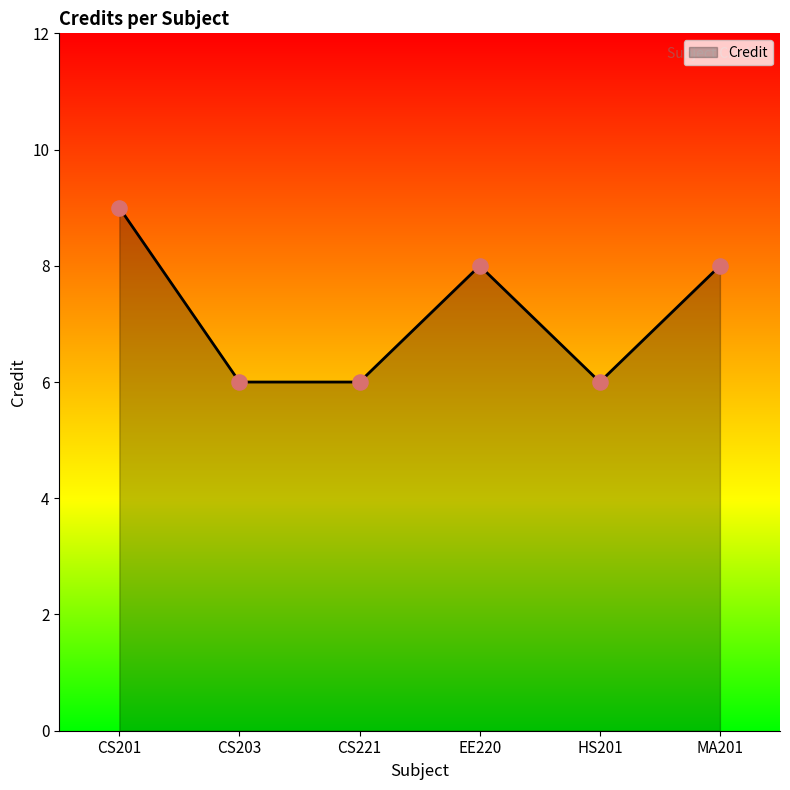

What is the change in value from CS201 to CS203?

-3